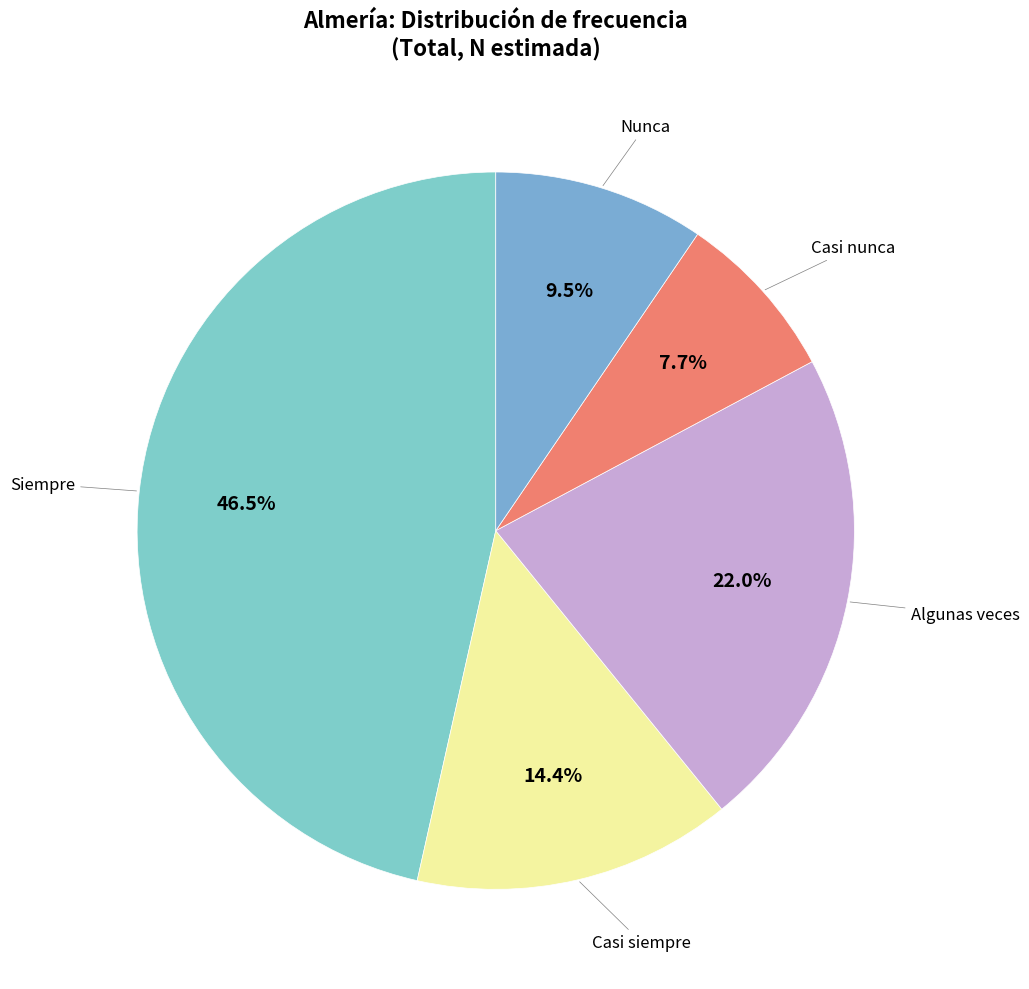

Count the number of slices in the pie.

5